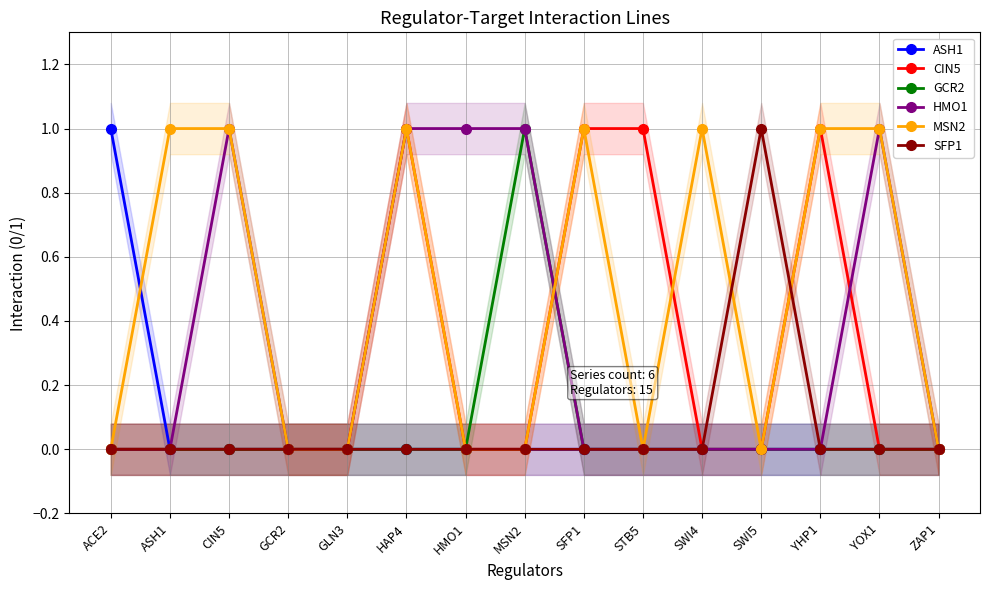

The MSN2 series shows -1 at STB5. True or false?

False